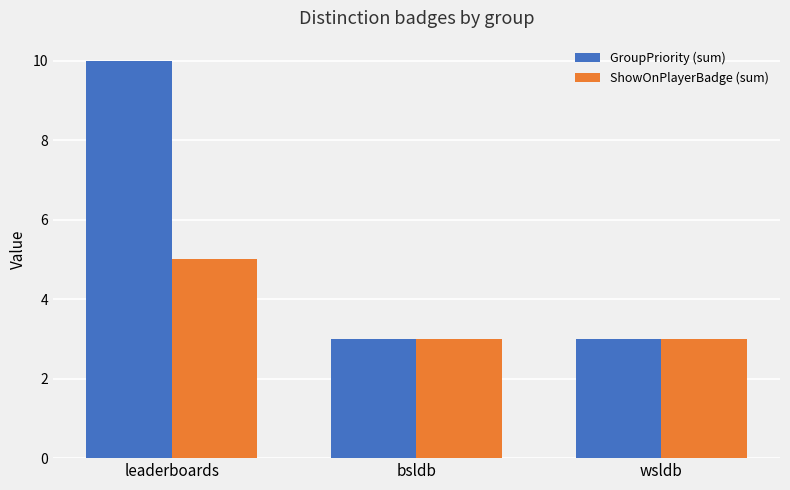

Reading left to right, transcribe all the data shown in this chart.

GroupPriority (sum): 10	3	3
ShowOnPlayerBadge (sum): 5	3	3